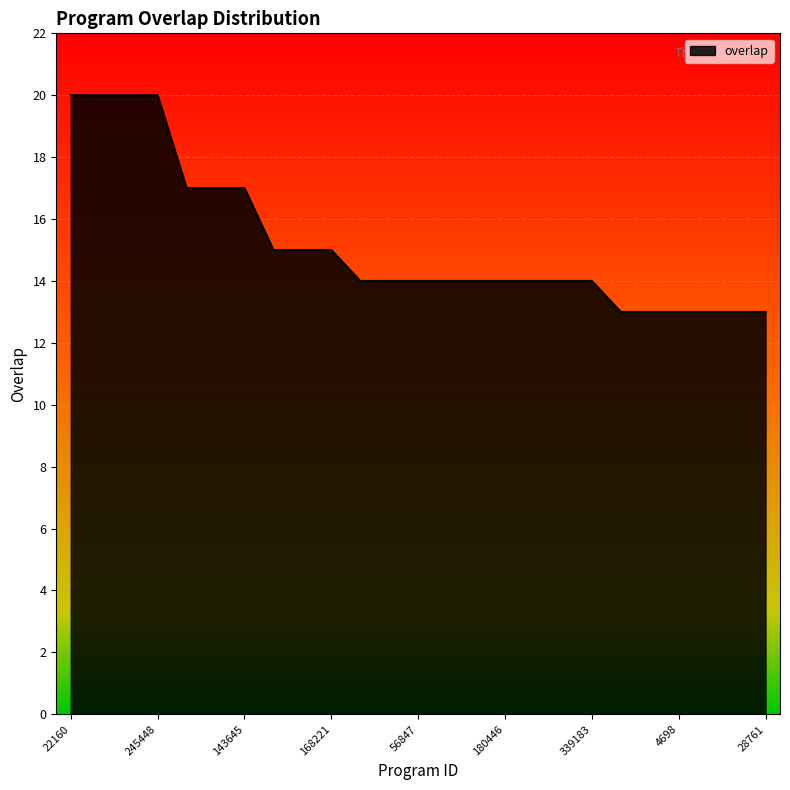

What is the difference between the maximum and minimum values?

7